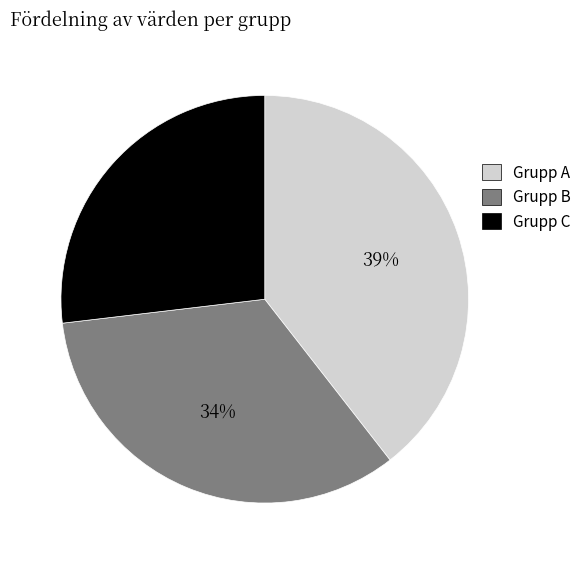

Is there any slice that represents more than half of the pie?

No